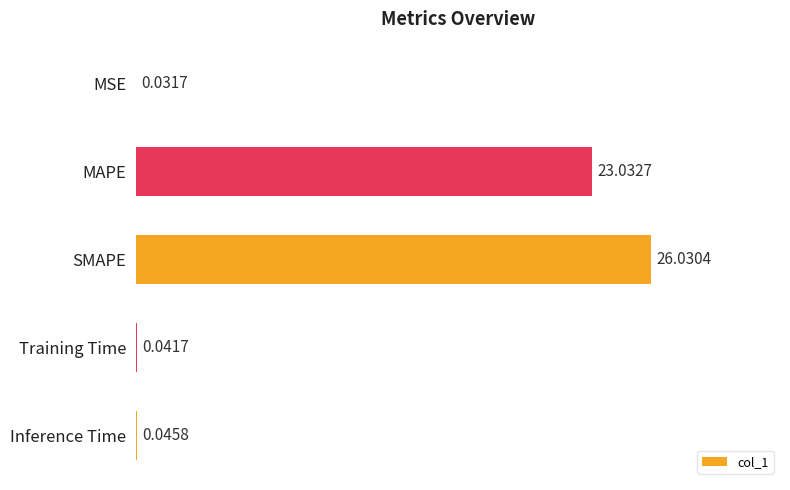

What is the sum of all values?

49.2